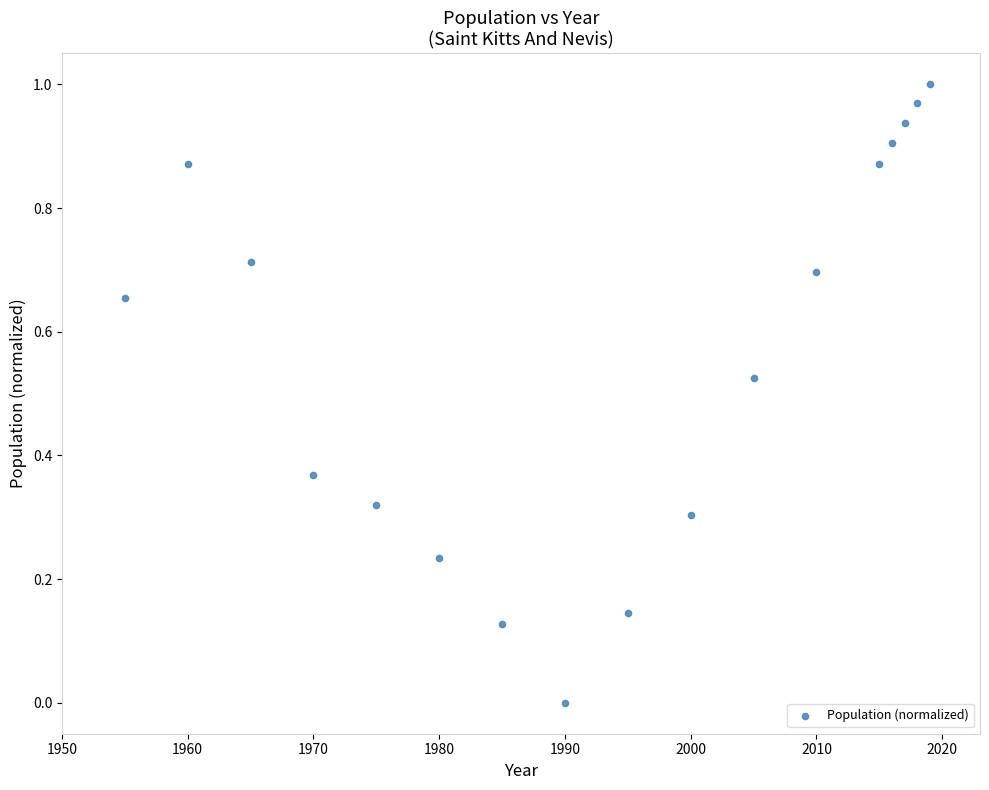

What is the range of X values (max minus min)?

64.0